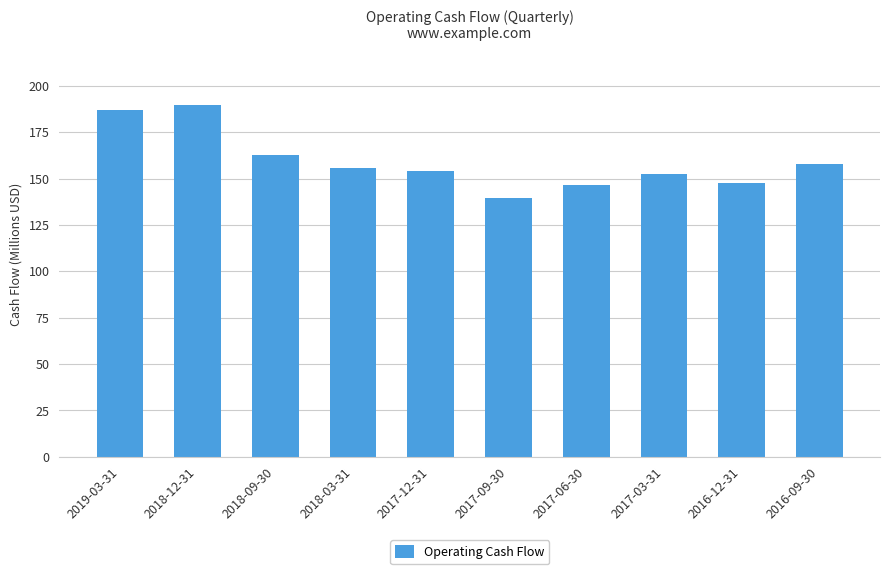

The chart shows a value of 241.1 at 2018-09-30. True or false?

False